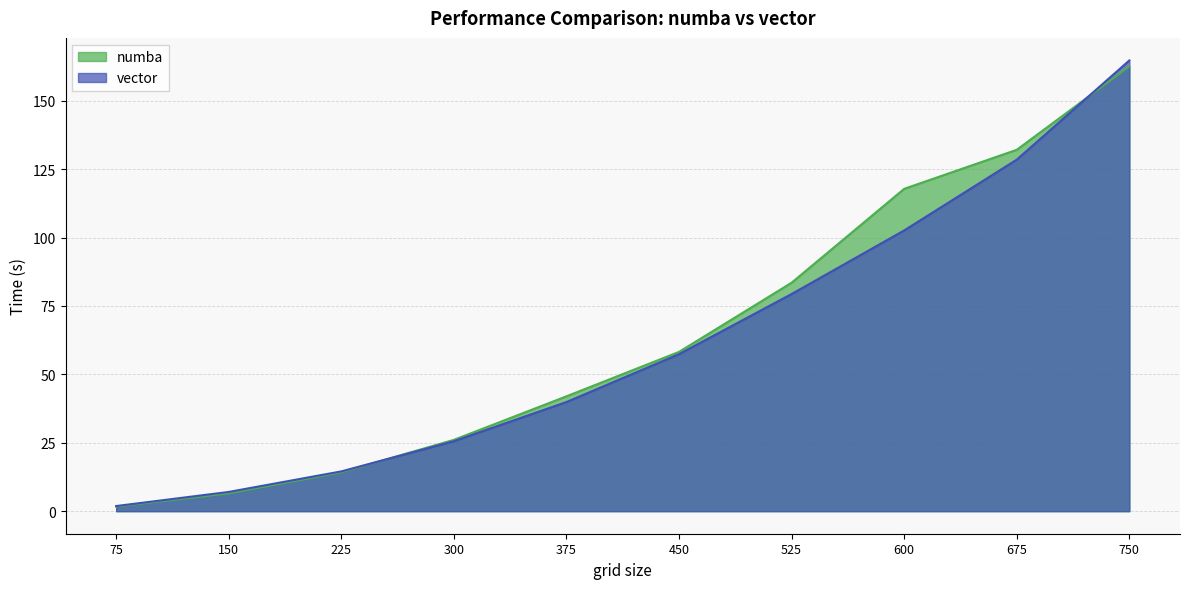

Rank the series by their maximum value, from highest to lowest.

vector, numba